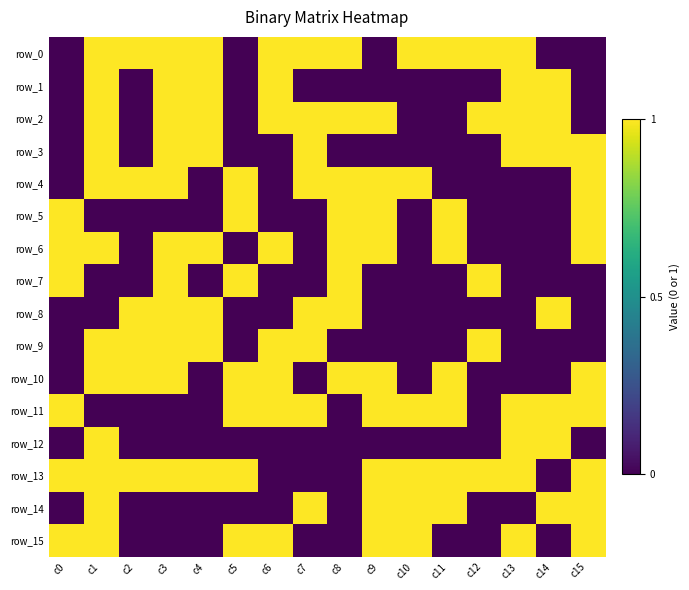

How many values in the row_13 series are below 1?

4